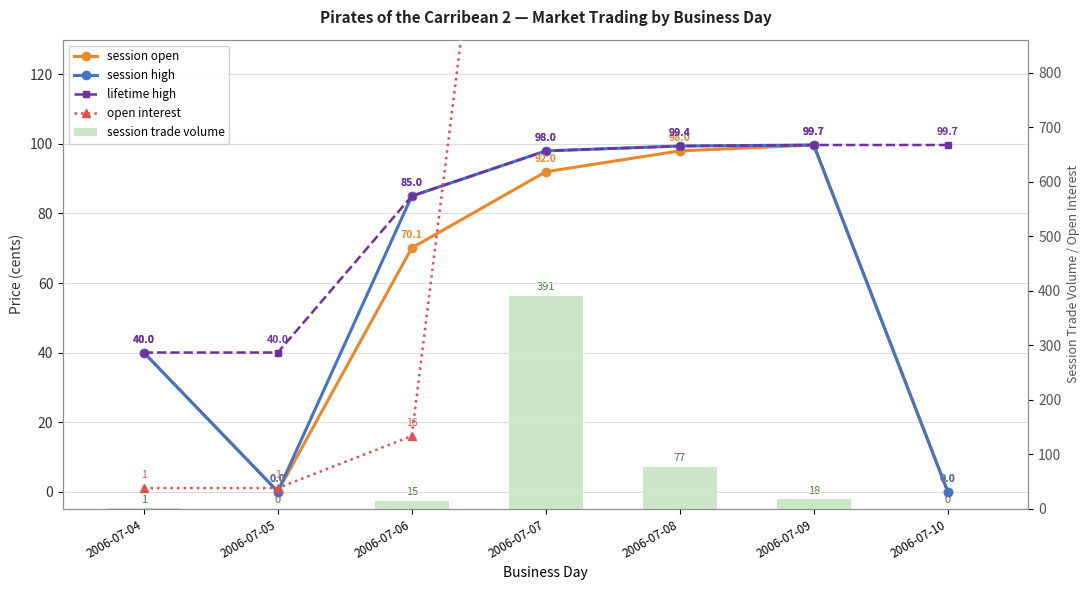

Where does the session high series first go above 85?

2006-07-07